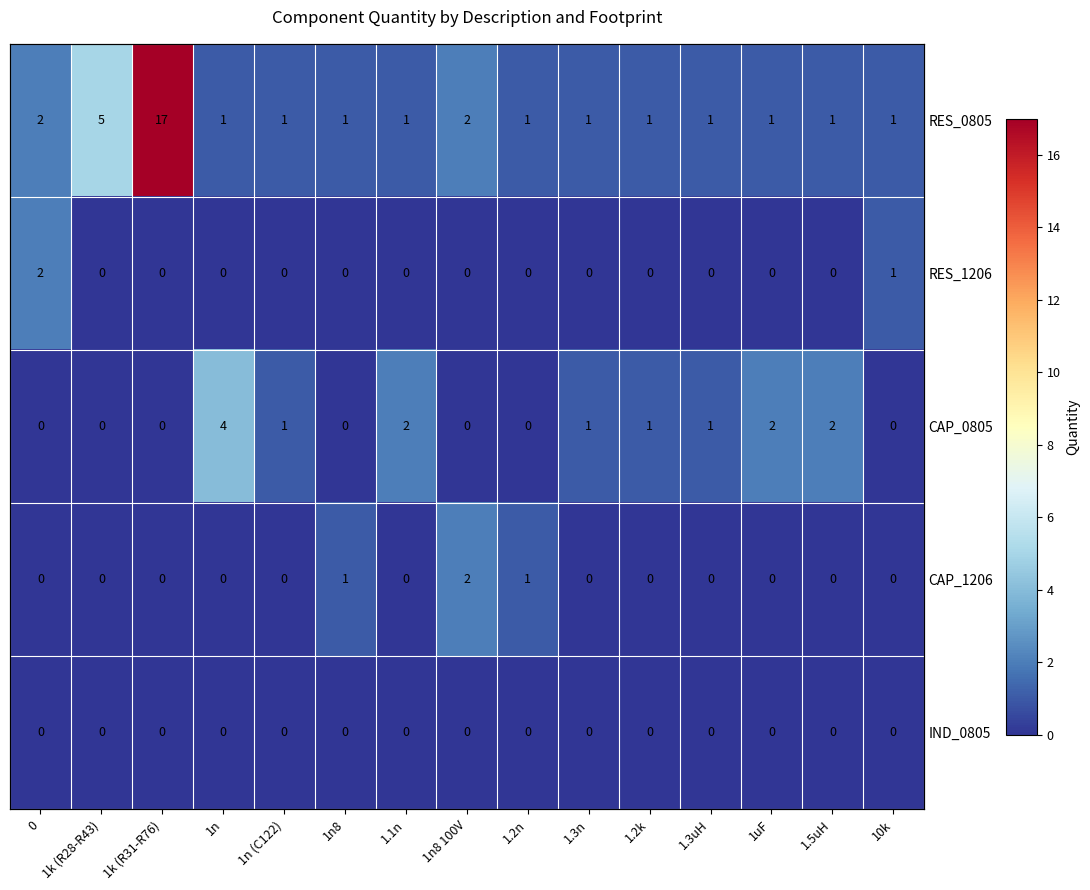

Where is CAP_1206 nearest to the value 1?

1n8